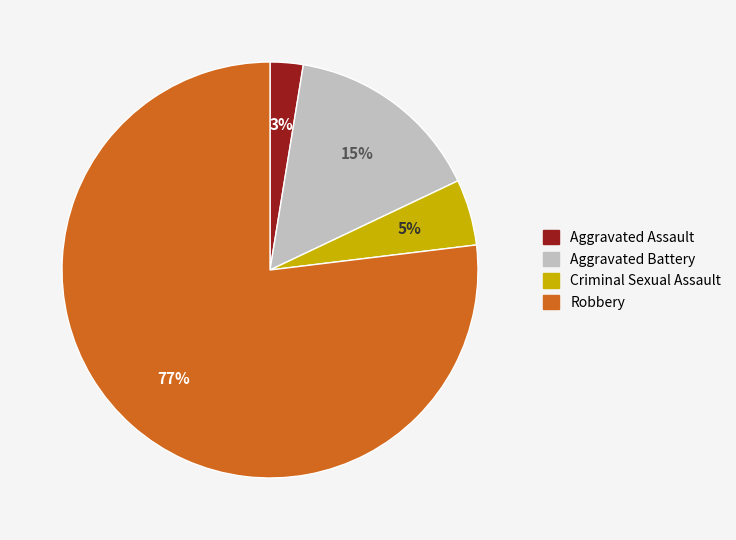

Which slice is the smallest?

Aggravated Assault